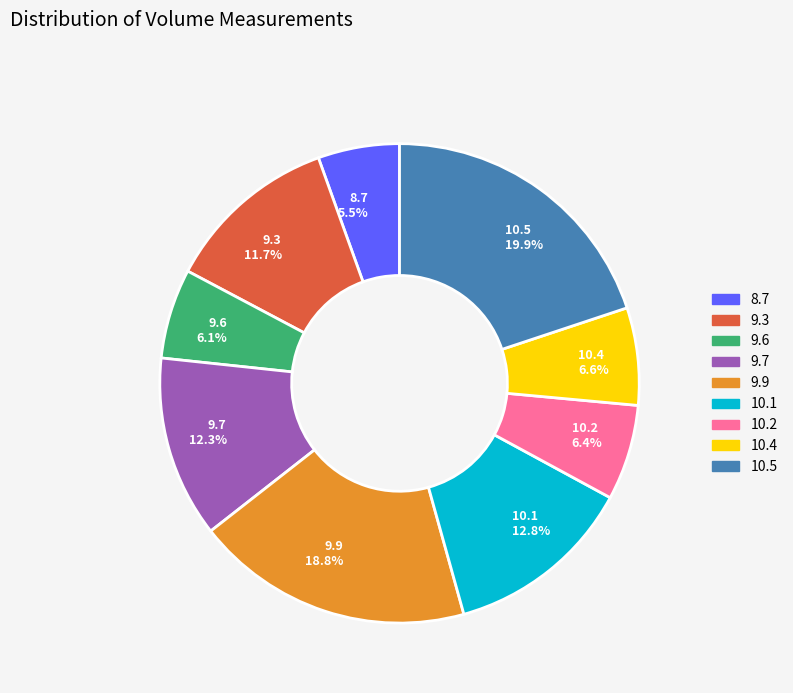

Which category has the biggest portion of the pie?

10.5 19.9%